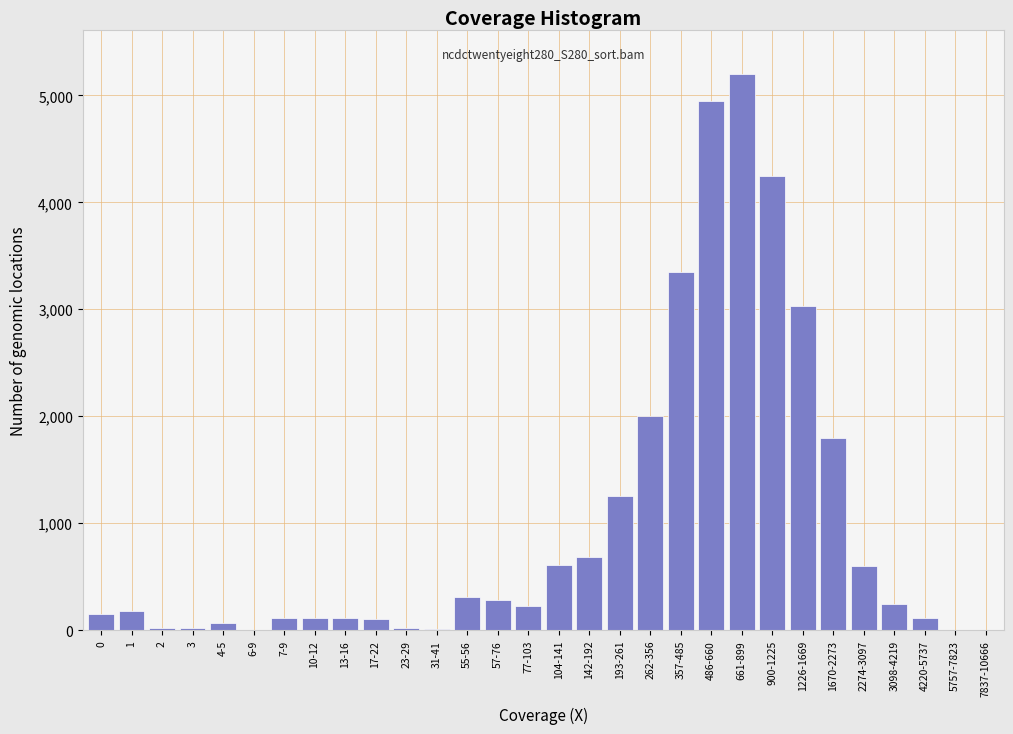

The value at 7837-10666 is 0. True or false?

True